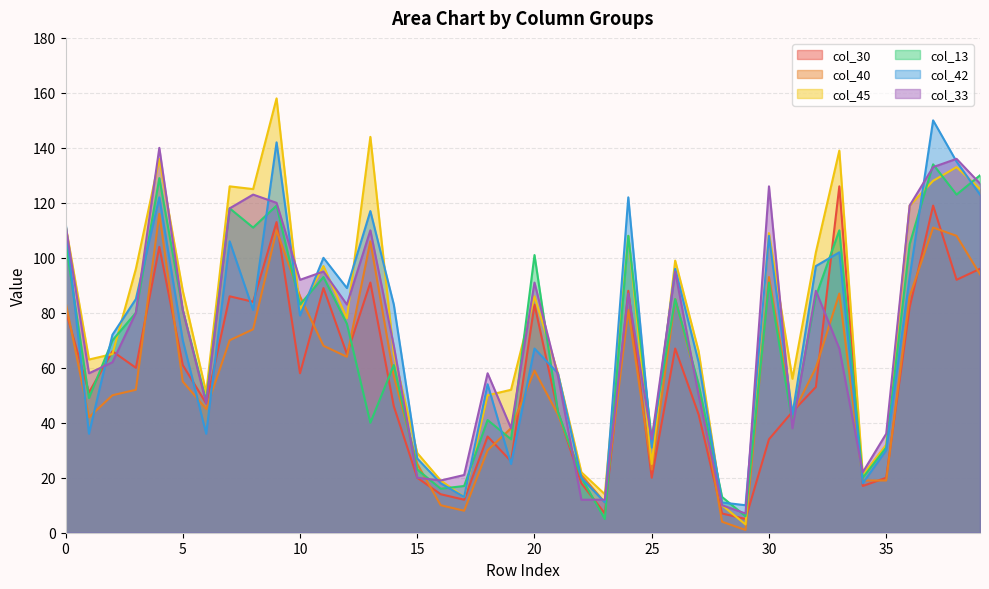

Rank the categories by col_13 value from highest to lowest.

37, 39, 4, 38, 9, 7, 8, 33, 24, 0, 36, 20, 11, 30, 32, 26, 10, 5, 3, 12, 2, 14, 27, 1, 6, 21, 18, 13, 31, 19, 25, 35, 15, 22, 34, 17, 16, 28, 29, 23